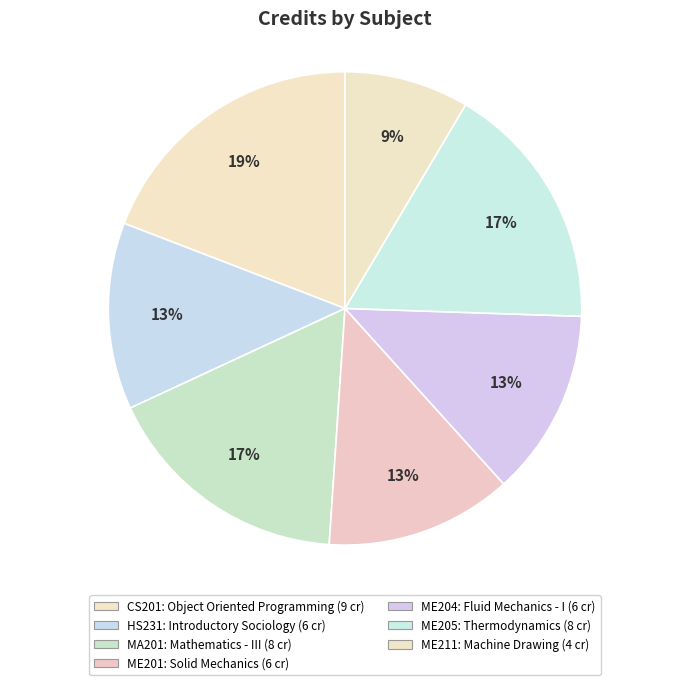

How many segments does this pie chart have?

7